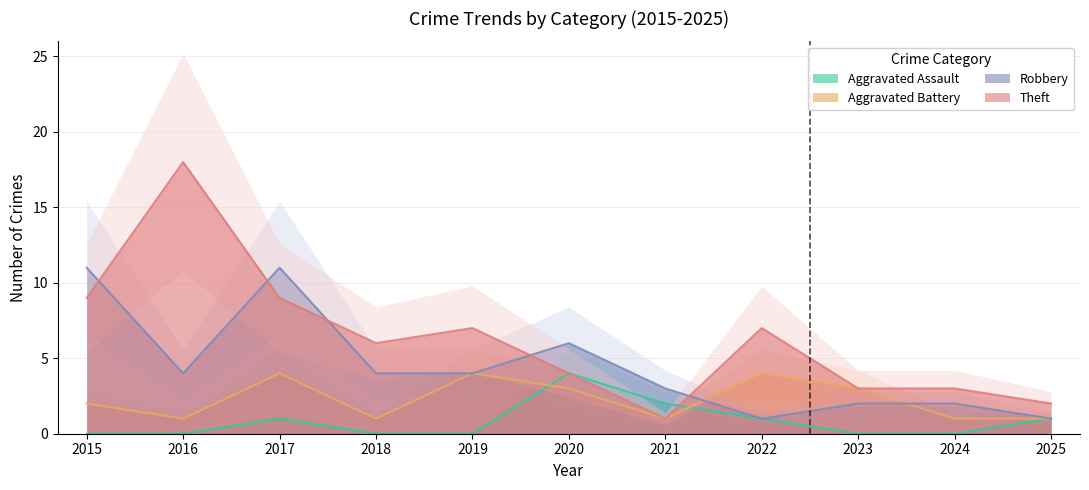

Where is the first local maximum for Theft?

2016